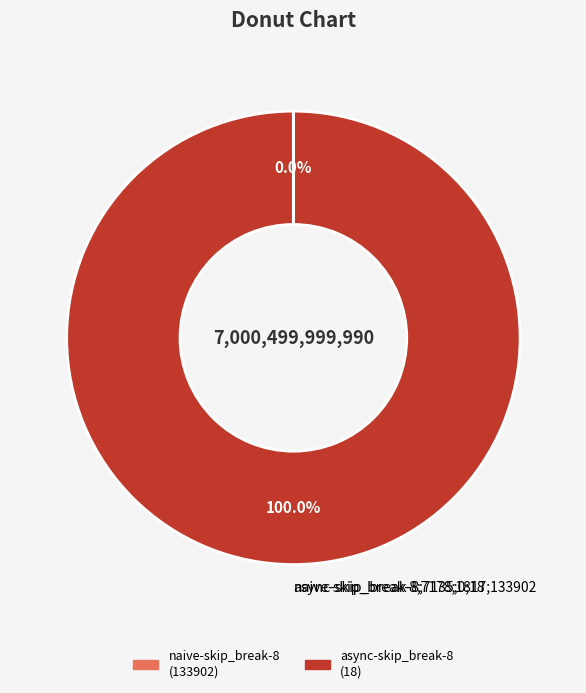

How many segments does this pie chart have?

2